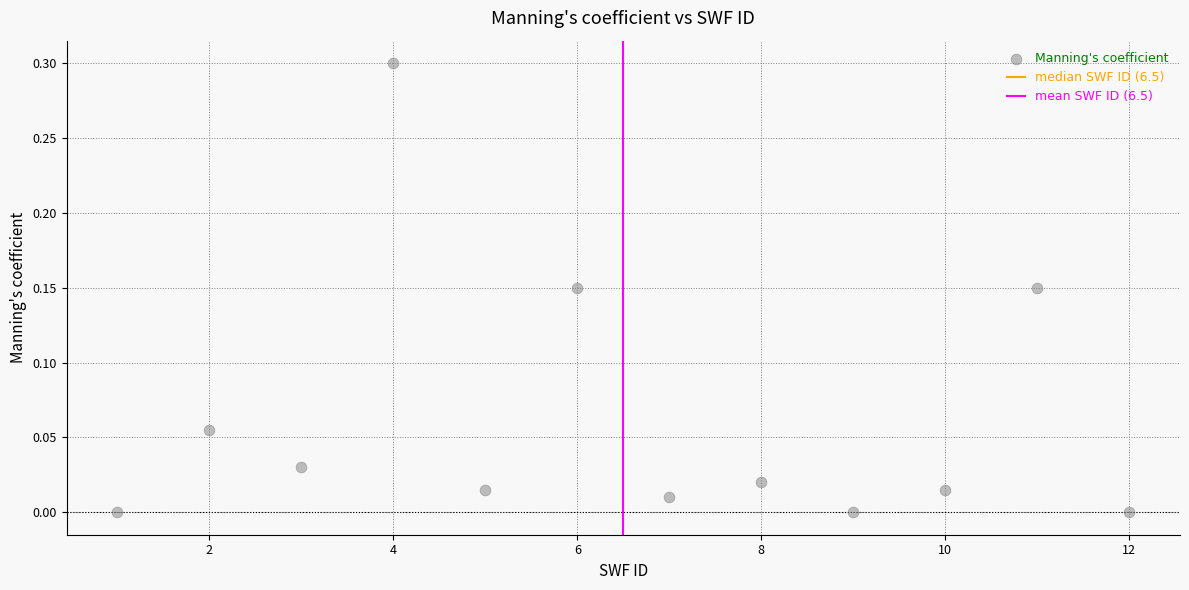

What is the range of Y values (max minus min)?

0.3